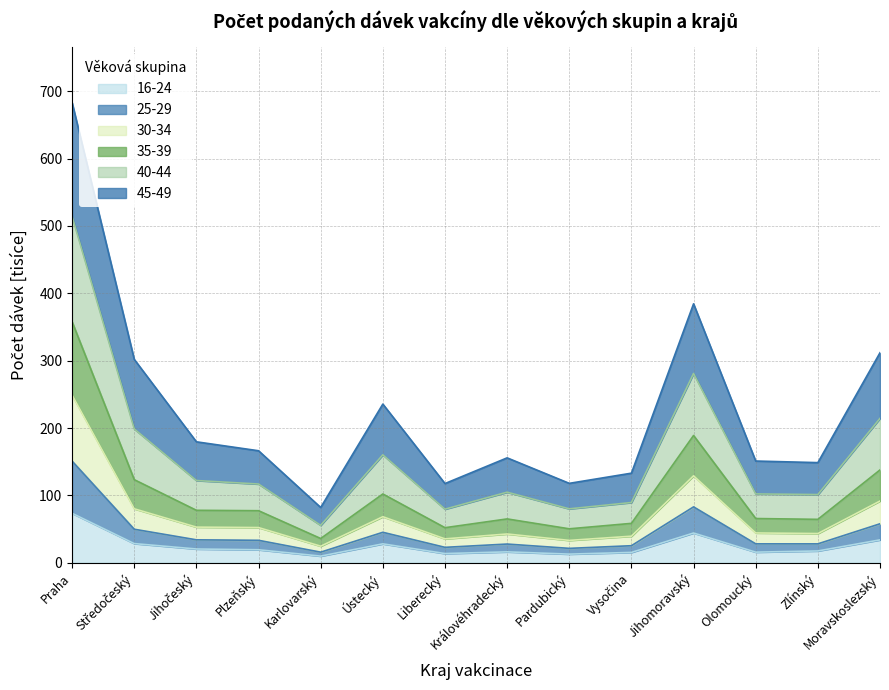

What is the lowest value of the 16-24 series?

9.9